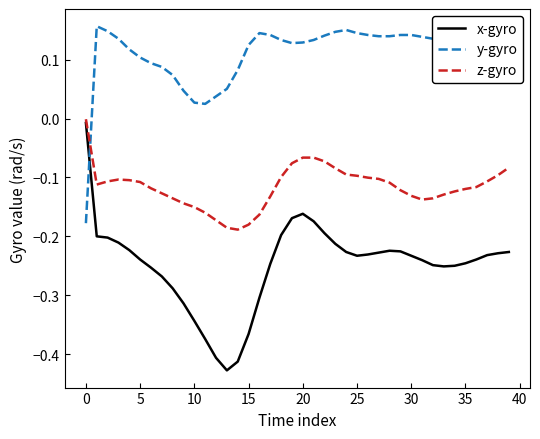

Rank the series by their average value, from highest to lowest.

y-gyro, z-gyro, x-gyro